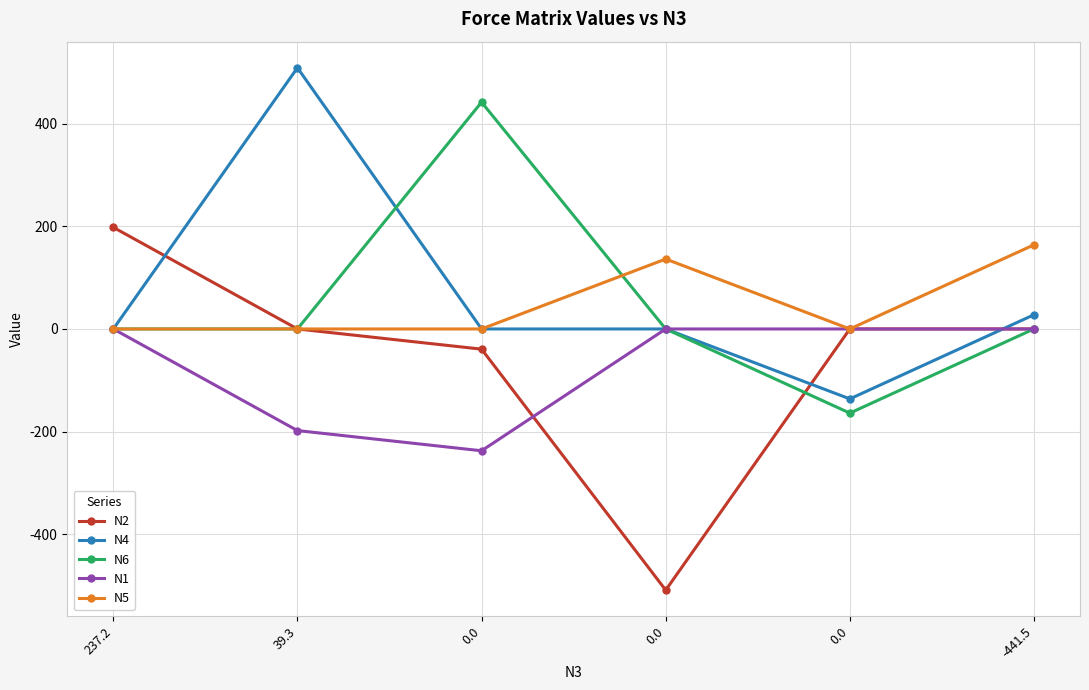

How many data points in N1 are less than 0?

2